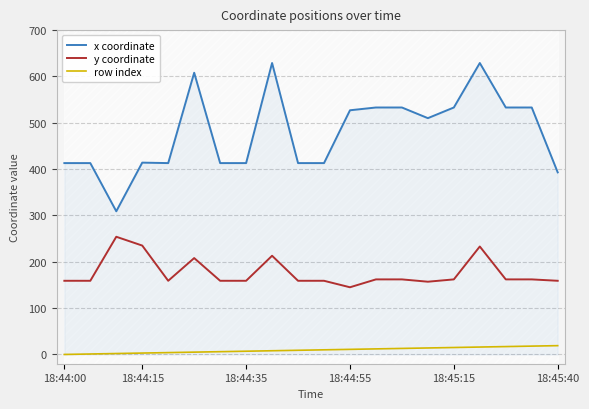

What is the greatest value displayed?

629